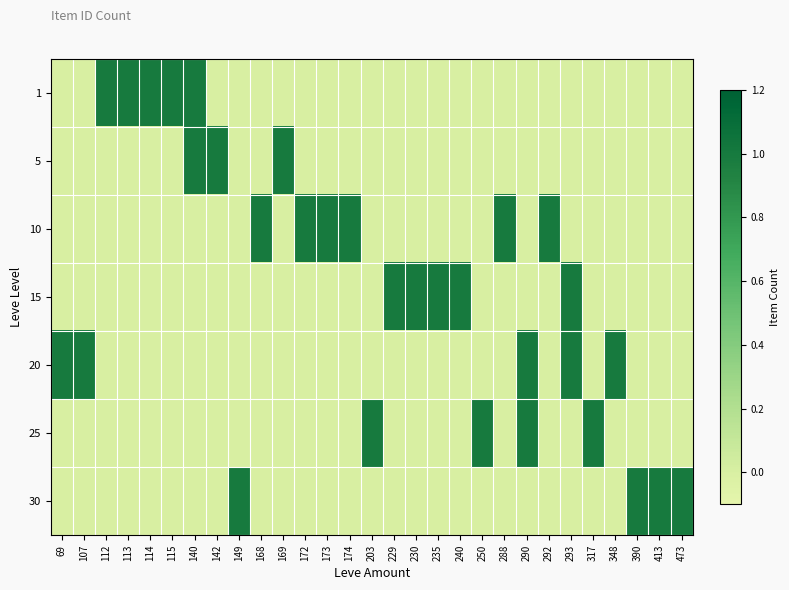

At how many categories does at least one series exceed 0?

29